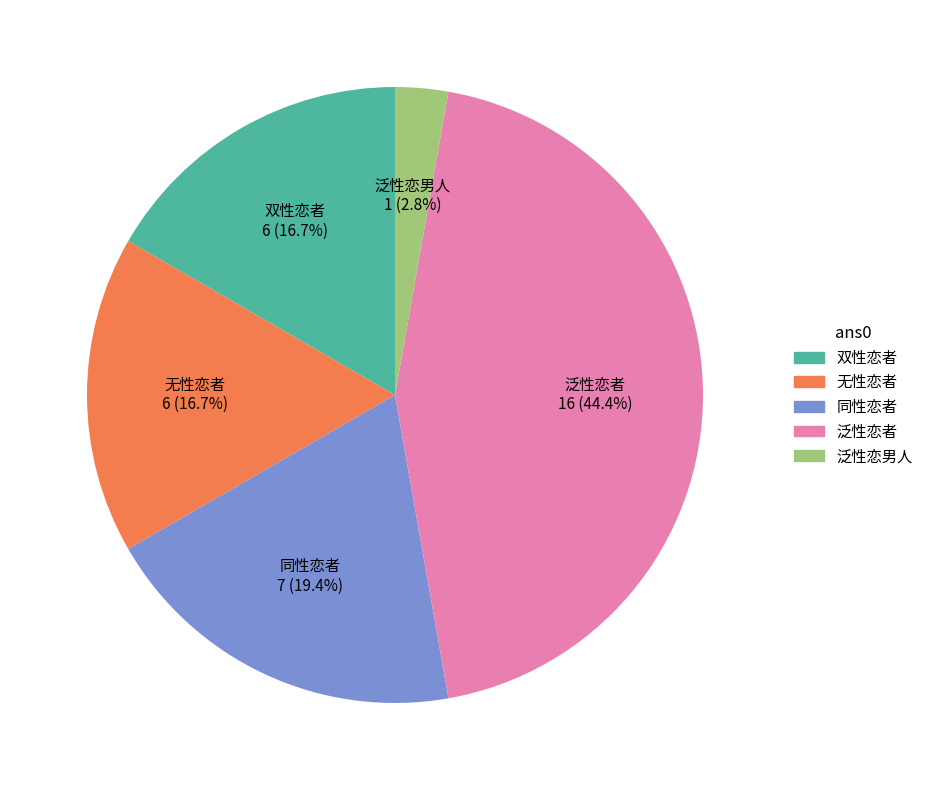

How many segments does this pie chart have?

5